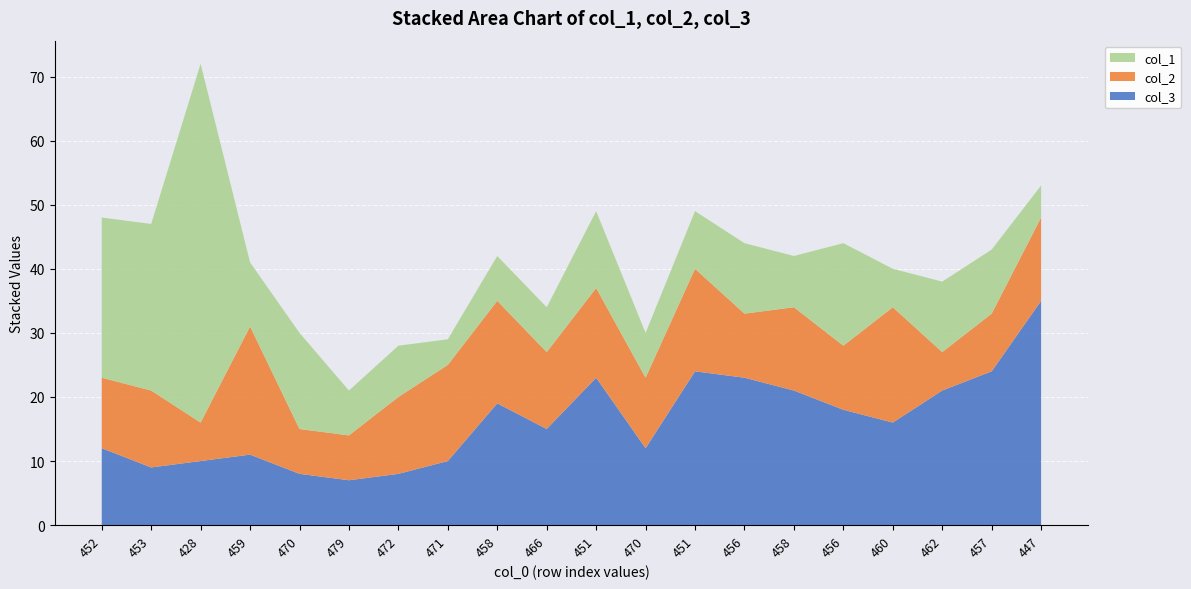

Reading right to left, what are all the values shown in this chart?

col_1: 5	10	11	6	16	8	11	9	7	12	7	7	4	8	7	15	10	56	26	25
col_2: 13	9	6	18	10	13	10	16	11	14	12	16	15	12	7	7	20	6	12	11
col_3: 35	24	21	16	18	21	23	24	12	23	15	19	10	8	7	8	11	10	9	12